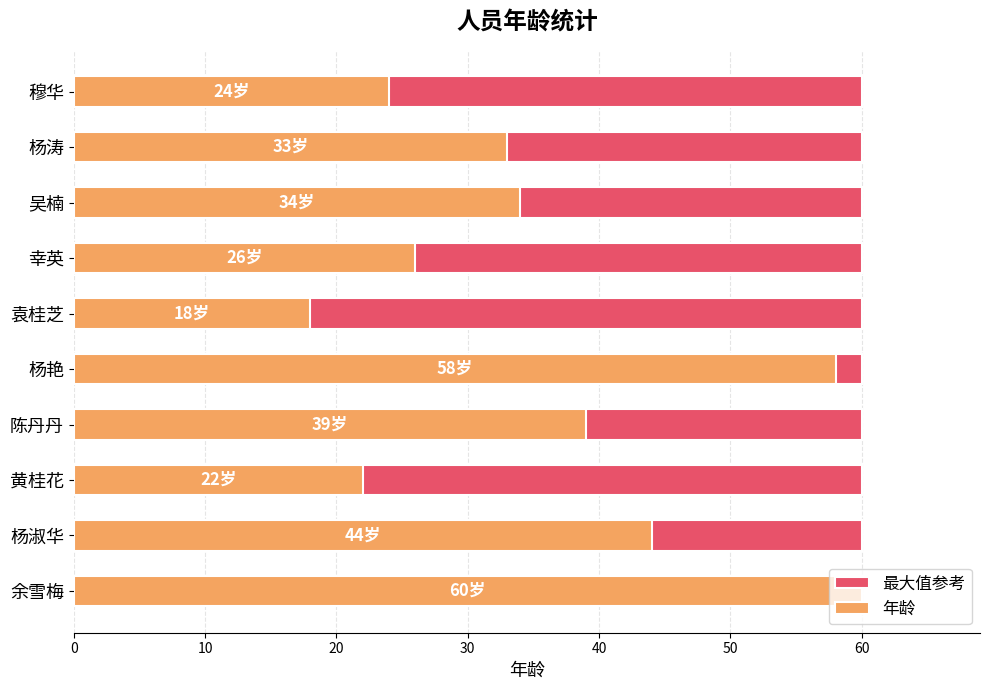

How many data points does each series have?

10